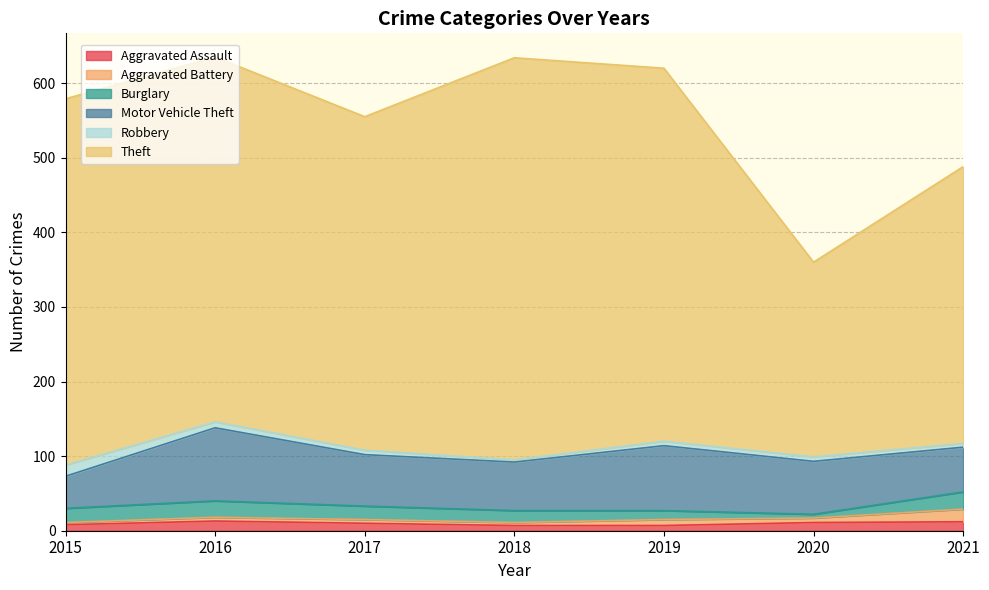

What is the average value of the Motor Vehicle Theft series?

70